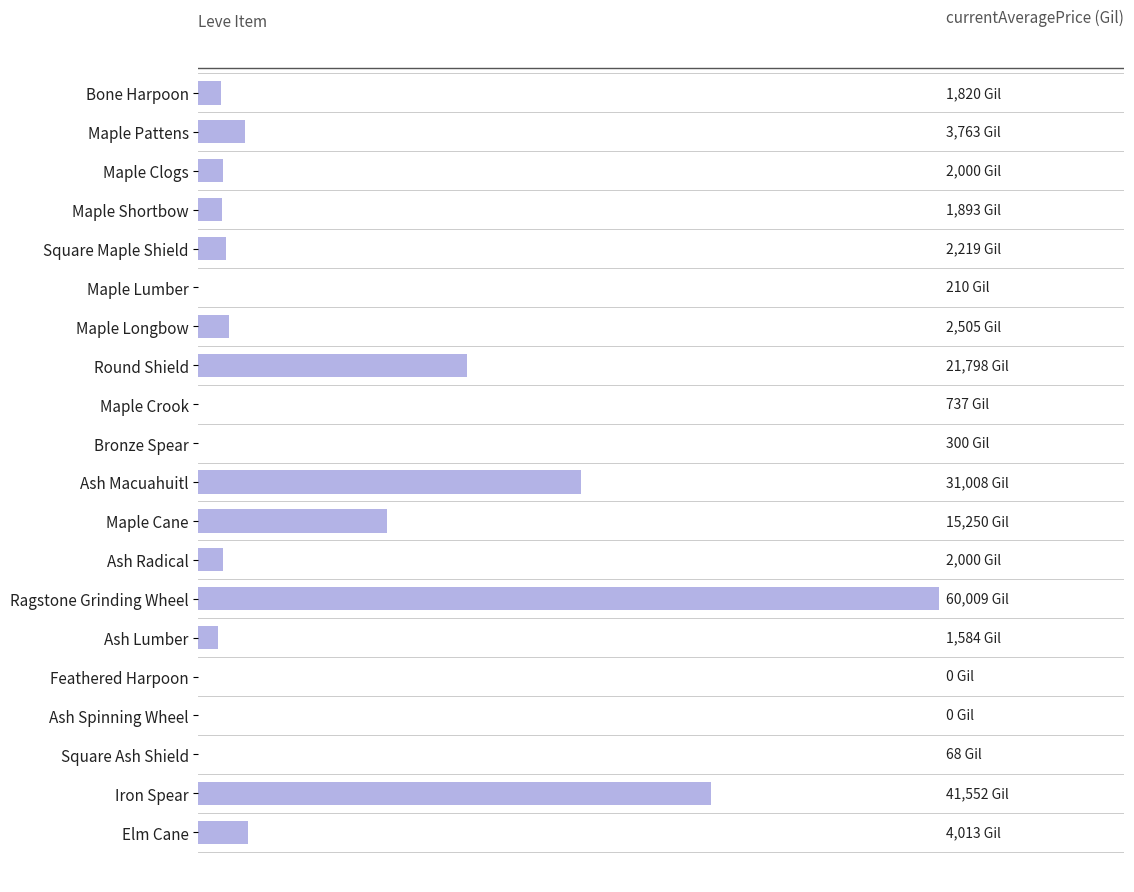

Are the bars horizontal?

Yes